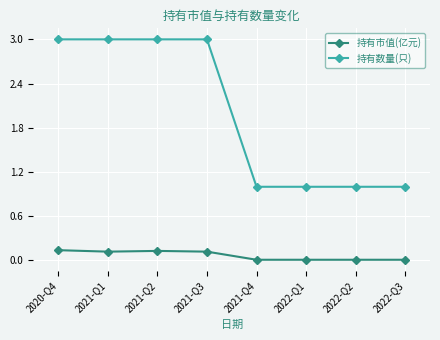

Is it true that 持有数量(只) equals 3.0 at 2020-Q4?

True